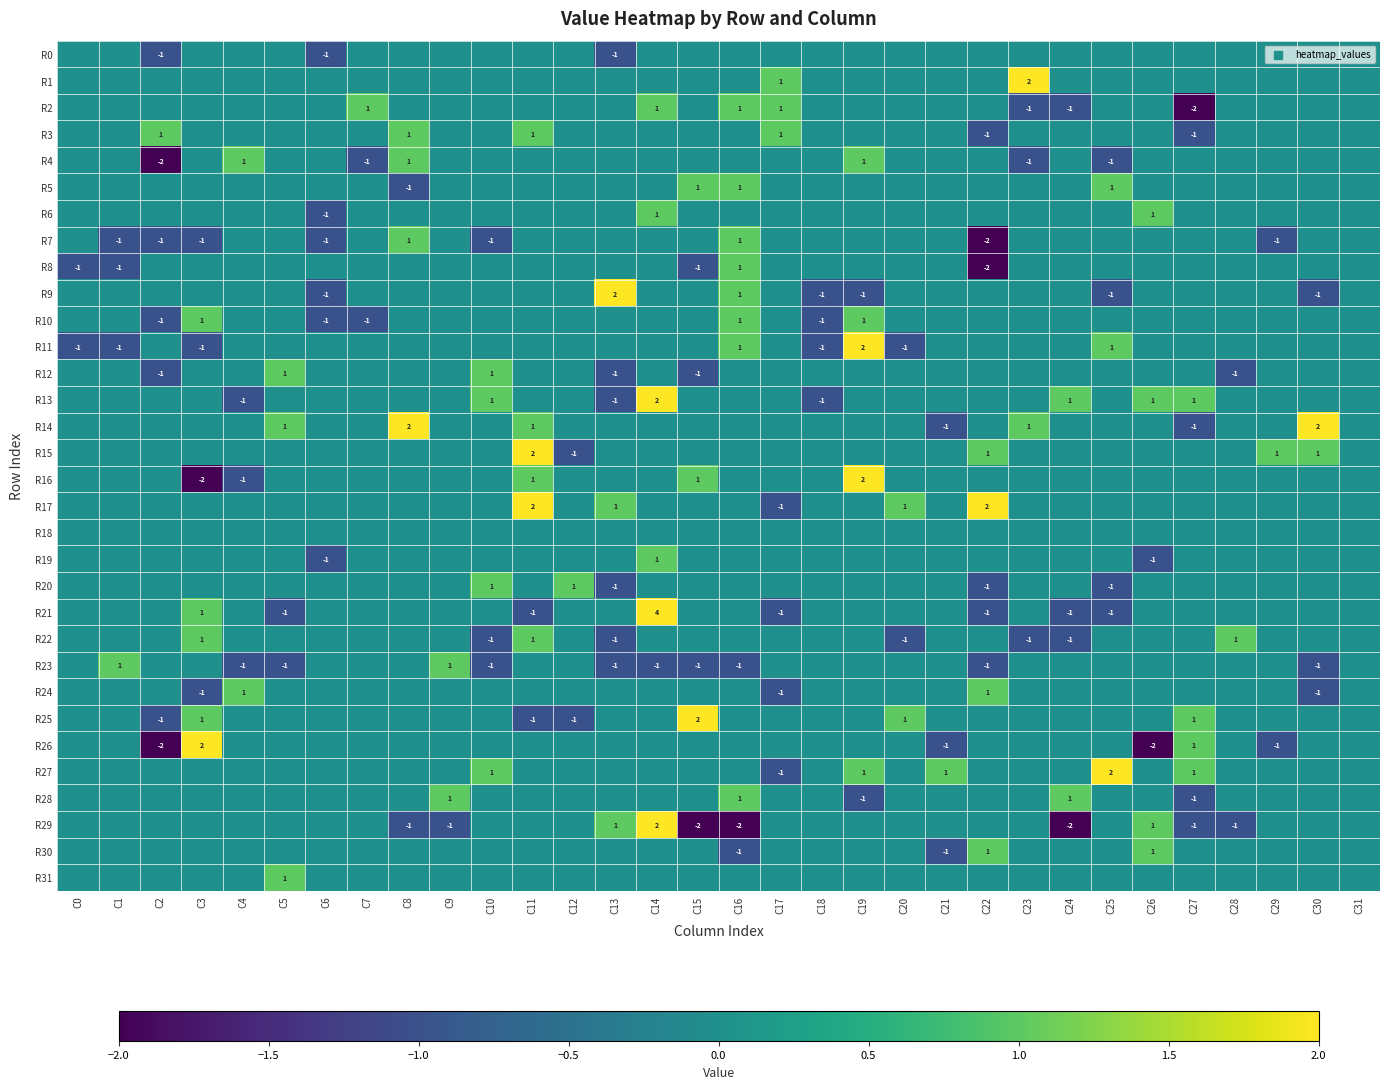

The value of R21 at C25 is -1. True or false?

True